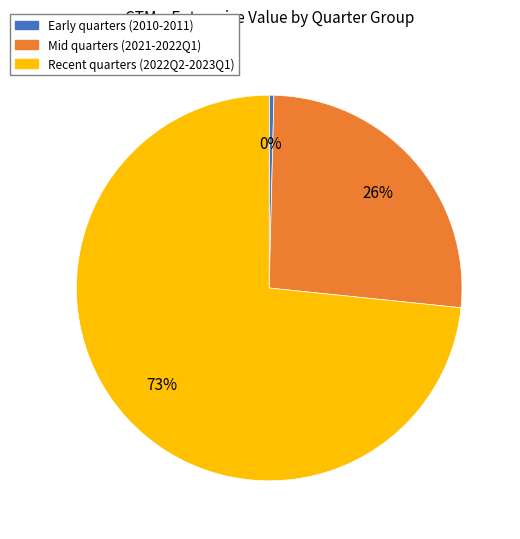

To the nearest percent, what is the average slice percentage?

33%